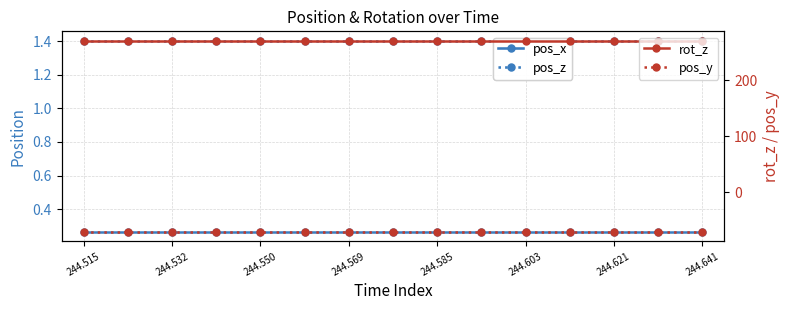

Rank the series by their maximum value, from highest to lowest.

rot_z, pos_z, pos_x, pos_y